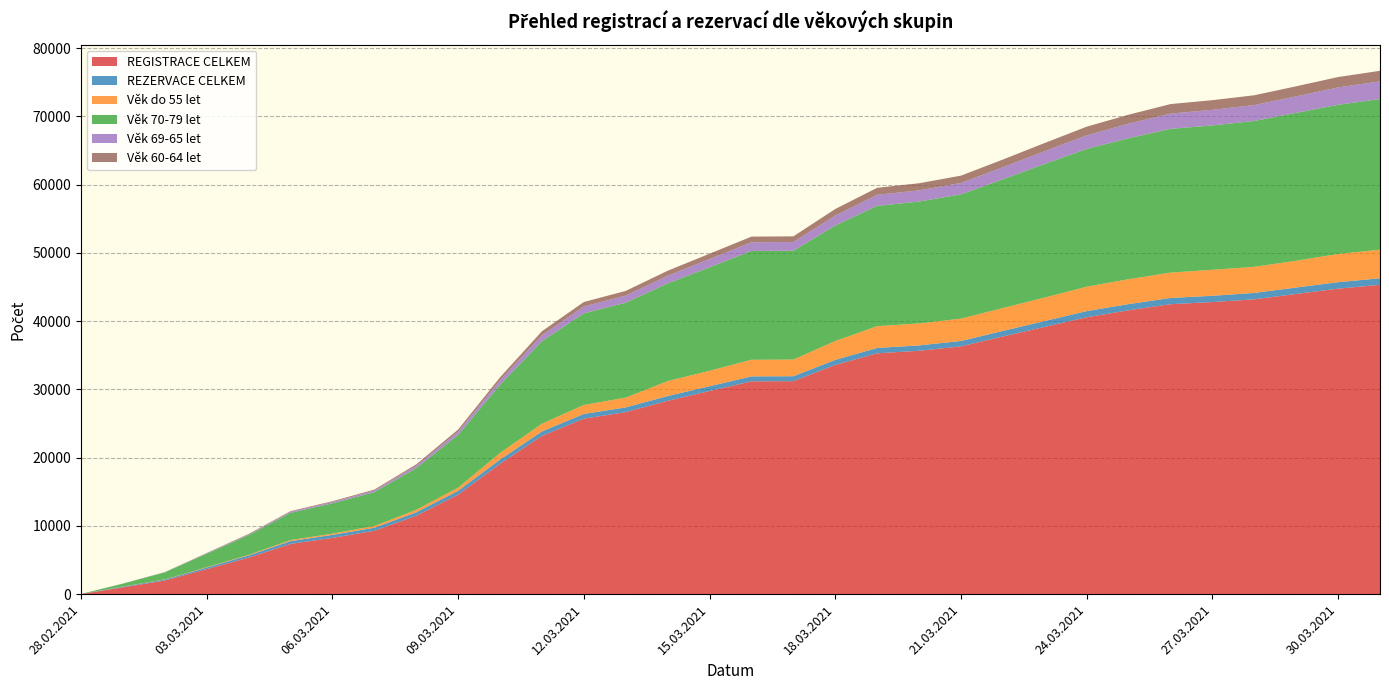

Reading right to left, list all the values displayed in this chart.

REGISTRACE CELKEM: 31.03.2021=45329	30.03.2021=44764	29.03.2021=43986	28.03.2021=43202	27.03.2021=42803	26.03.2021=42484	25.03.2021=41594	24.03.2021=40570	23.03.2021=39165	22.03.2021=37756	21.03.2021=36307	20.03.2021=35660	19.03.2021=35289	18.03.2021=33584	17.03.2021=31207	16.03.2021=31183	15.03.2021=29762	14.03.2021=28328	13.03.2021=26669	12.03.2021=25716	11.03.2021=23186	10.03.2021=19102	09.03.2021=14581	08.03.2021=11489	07.03.2021=9282	06.03.2021=8247	05.03.2021=7359	04.03.2021=5349	03.03.2021=3667	02.03.2021=2003	01.03.2021=1000	28.02.2021=18
REZERVACE CELKEM: 31.03.2021=958	30.03.2021=949	29.03.2021=945	28.03.2021=937	27.03.2021=917	26.03.2021=915	25.03.2021=907	24.03.2021=905	23.03.2021=858	22.03.2021=819	21.03.2021=792	20.03.2021=790	19.03.2021=788	18.03.2021=744	17.03.2021=728	16.03.2021=728	15.03.2021=704	14.03.2021=701	13.03.2021=699	12.03.2021=688	11.03.2021=660	10.03.2021=619	09.03.2021=565	08.03.2021=497	07.03.2021=450	06.03.2021=439	05.03.2021=411	04.03.2021=324	03.03.2021=233	02.03.2021=145	01.03.2021=91	28.02.2021=11
Věk do 55 let: 31.03.2021=4183	30.03.2021=4133	29.03.2021=3921	28.03.2021=3828	27.03.2021=3808	26.03.2021=3716	25.03.2021=3647	24.03.2021=3571	23.03.2021=3443	22.03.2021=3343	21.03.2021=3271	20.03.2021=3221	19.03.2021=3188	18.03.2021=2764	17.03.2021=2437	16.03.2021=2436	15.03.2021=2263	14.03.2021=2189	13.03.2021=1430	12.03.2021=1320	11.03.2021=1128	10.03.2021=965	09.03.2021=468	08.03.2021=370	07.03.2021=244	06.03.2021=184	05.03.2021=157	04.03.2021=90	03.03.2021=58	02.03.2021=29	01.03.2021=18	28.02.2021=0
Věk 70-79 let: 31.03.2021=22074	30.03.2021=21859	29.03.2021=21668	28.03.2021=21367	27.03.2021=21151	26.03.2021=21064	25.03.2021=20653	24.03.2021=20186	23.03.2021=19578	22.03.2021=18863	21.03.2021=18208	20.03.2021=17857	19.03.2021=17626	18.03.2021=16918	17.03.2021=15947	16.03.2021=15937	15.03.2021=15157	14.03.2021=14310	13.03.2021=13899	12.03.2021=13423	11.03.2021=12095	10.03.2021=9995	09.03.2021=7720	08.03.2021=6110	07.03.2021=4969	06.03.2021=4435	05.03.2021=3991	04.03.2021=2892	03.03.2021=1971	02.03.2021=1011	01.03.2021=428	28.02.2021=2
Věk 69-65 let: 31.03.2021=2595	30.03.2021=2550	29.03.2021=2420	28.03.2021=2340	27.03.2021=2288	26.03.2021=2235	25.03.2021=2133	24.03.2021=2000	23.03.2021=1868	22.03.2021=1774	21.03.2021=1677	20.03.2021=1634	19.03.2021=1622	18.03.2021=1463	17.03.2021=1280	16.03.2021=1277	15.03.2021=1221	14.03.2021=1120	13.03.2021=1051	12.03.2021=1003	11.03.2021=877	10.03.2021=658	09.03.2021=482	08.03.2021=341	07.03.2021=237	06.03.2021=200	05.03.2021=160	04.03.2021=113	03.03.2021=63	02.03.2021=27	01.03.2021=13	28.02.2021=0
Věk 60-64 let: 31.03.2021=1546	30.03.2021=1516	29.03.2021=1476	28.03.2021=1427	27.03.2021=1415	26.03.2021=1395	25.03.2021=1319	24.03.2021=1265	23.03.2021=1199	22.03.2021=1127	21.03.2021=1069	20.03.2021=1047	19.03.2021=1030	18.03.2021=963	17.03.2021=829	16.03.2021=828	15.03.2021=779	14.03.2021=741	13.03.2021=689	12.03.2021=656	11.03.2021=580	10.03.2021=432	09.03.2021=311	08.03.2021=215	07.03.2021=139	06.03.2021=114	05.03.2021=87	04.03.2021=66	03.03.2021=44	02.03.2021=25	01.03.2021=8	28.02.2021=0